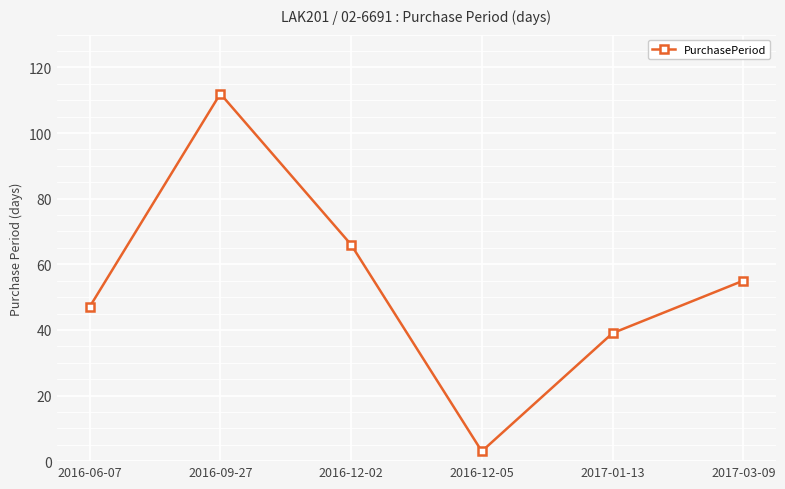

At which label is the value closest to 57?

2017-03-09